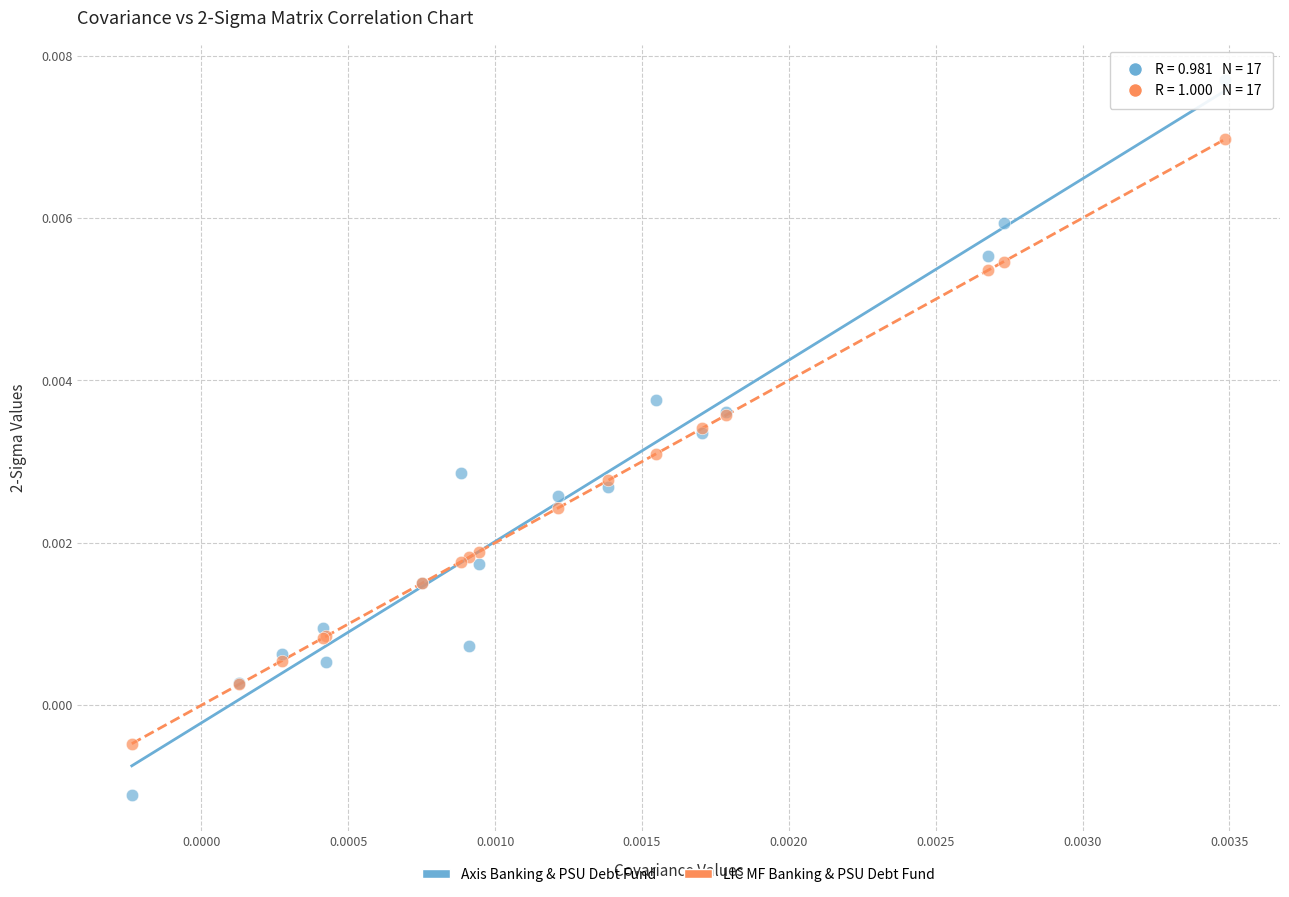

Which series contains the lowest Y value?

Axis Banking & PSU Debt Fund